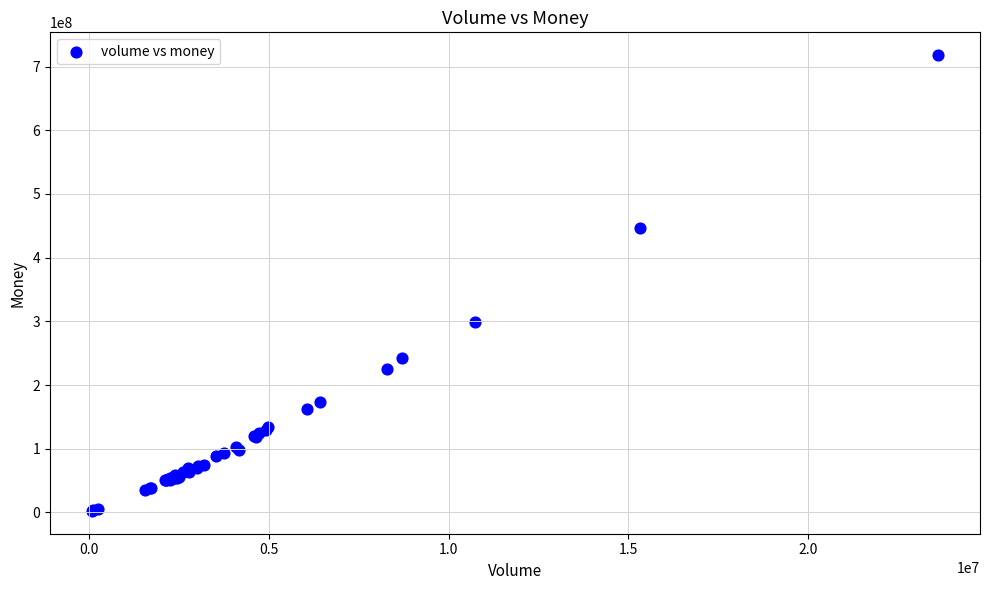

What Y value in the scatter plot is closest to 360174805?

298229038.6